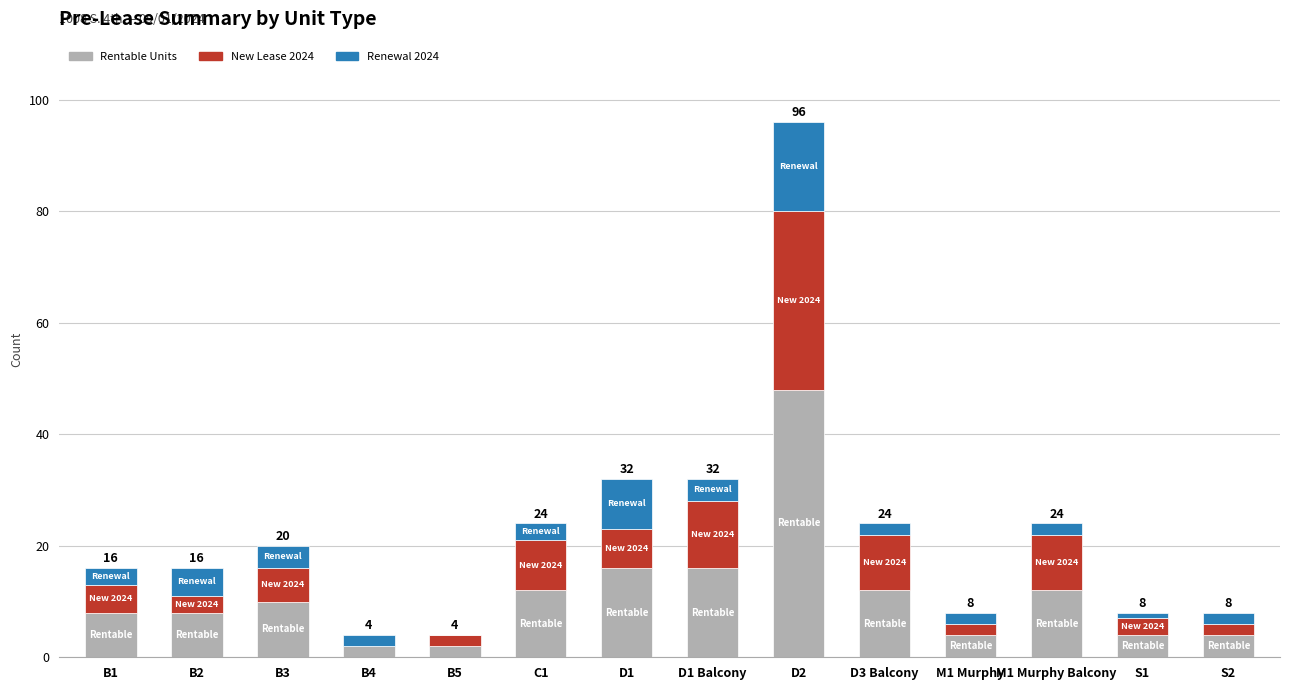

At which category is the sum across all series the highest?

D2